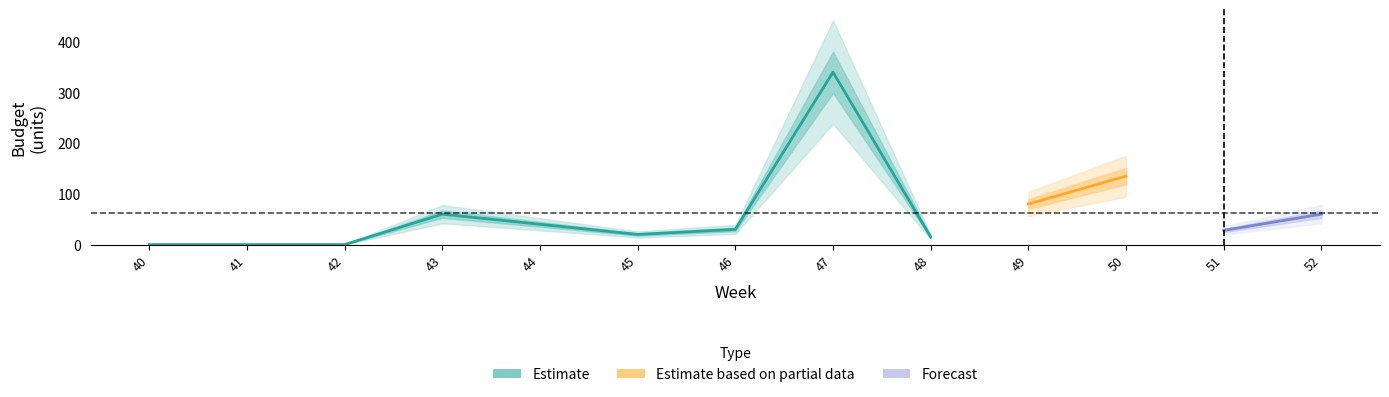

At which category does the data reach its first local peak?

43